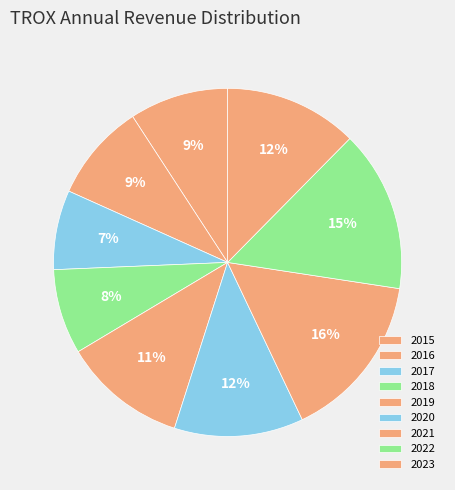

Is there any slice that represents more than half of the pie?

No